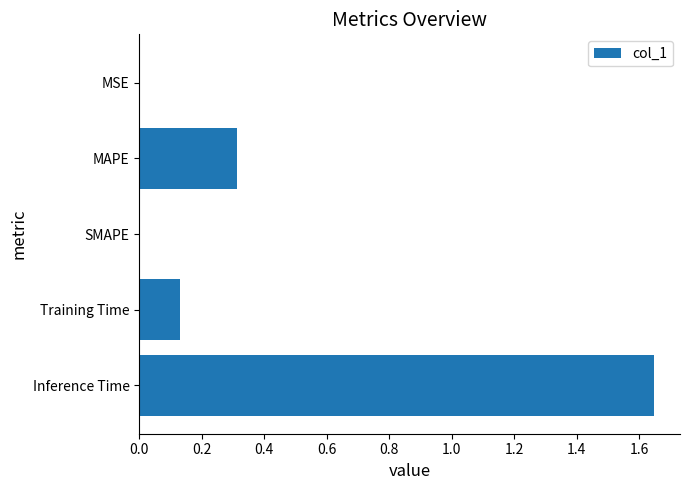

What is the sum of all values?

2.1